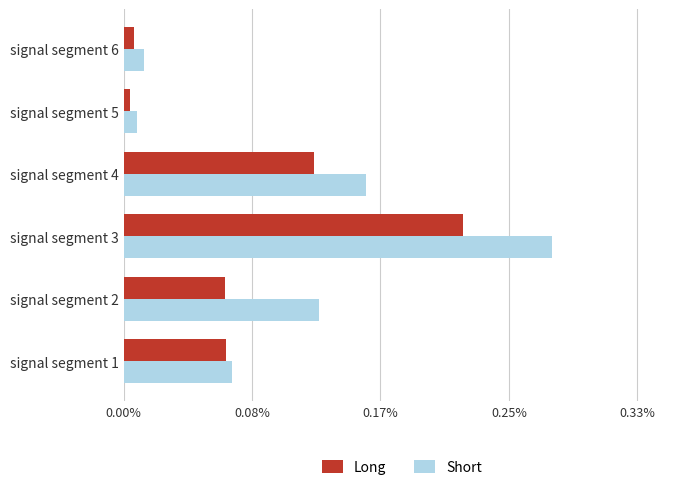

At which category is the sum across all series the highest?

signal segment 3